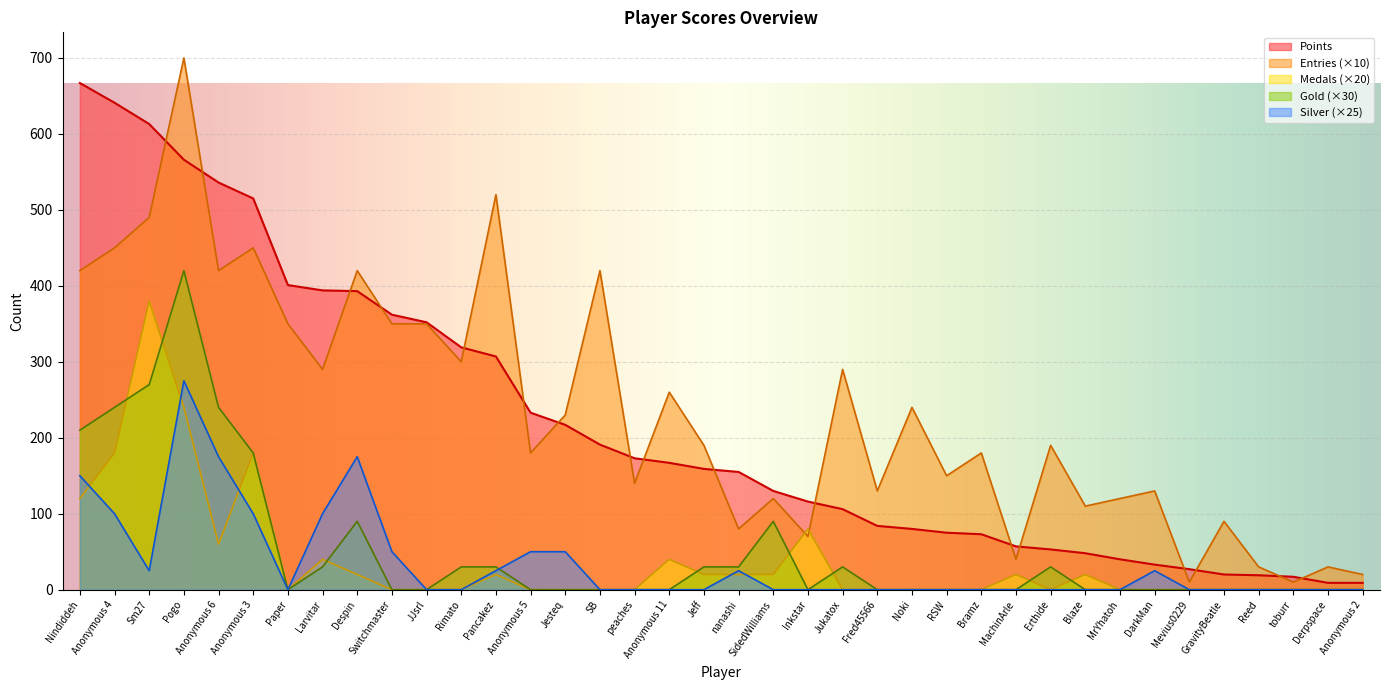

What is the total value across all series at Jesteq?

497